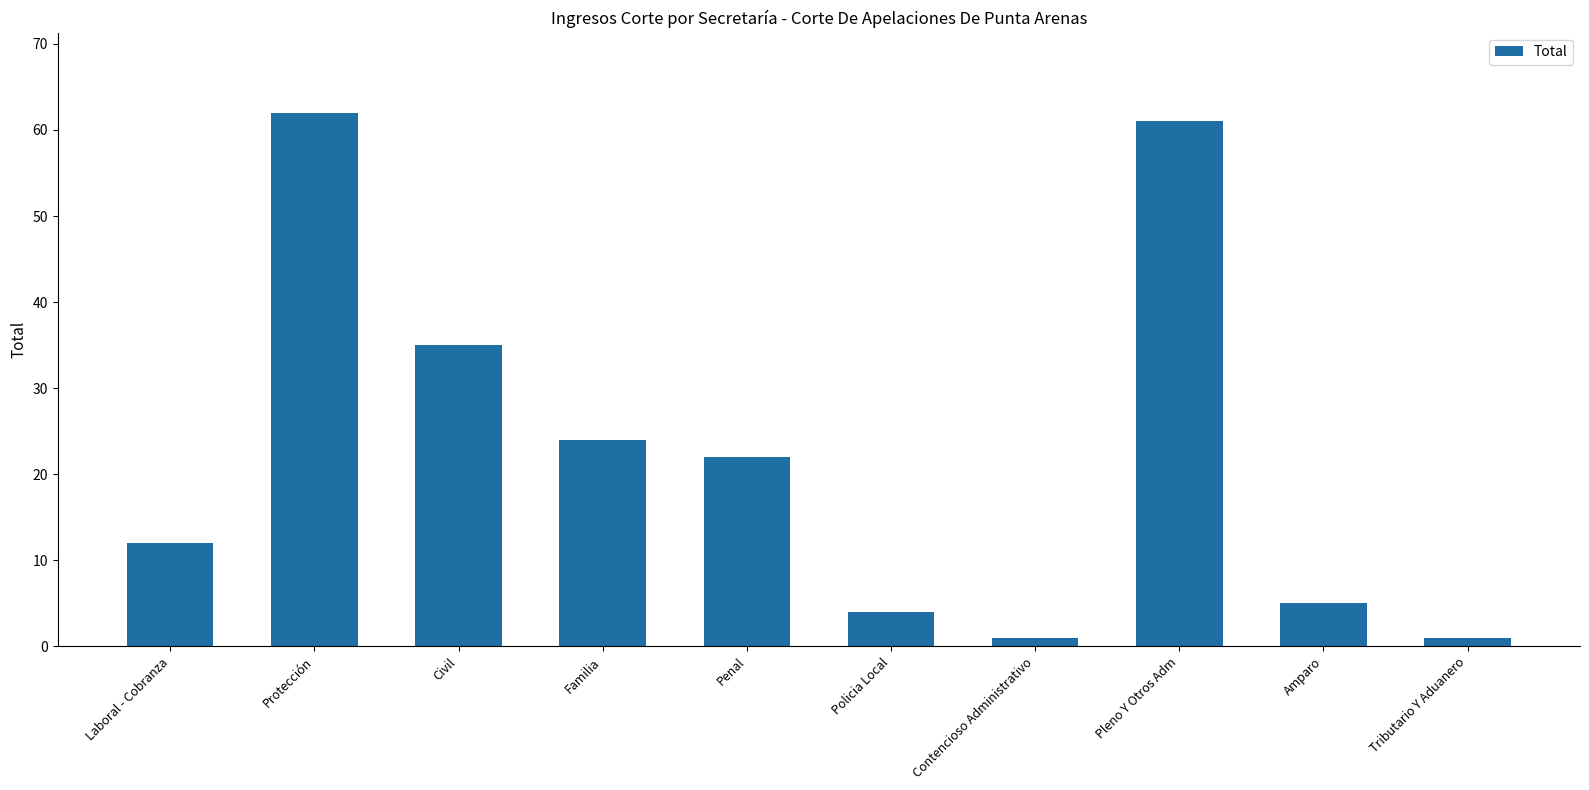

How many categories are shown in the chart?

10